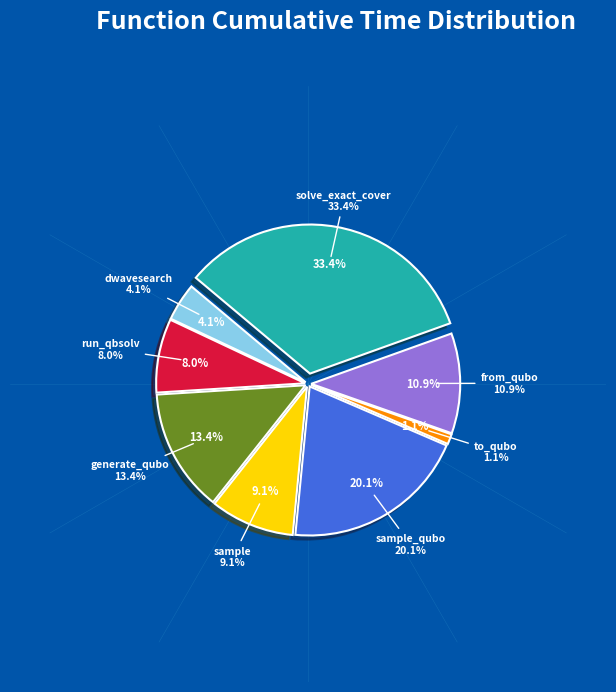

Does solve_exact_cover account for over 50% of the chart?

No